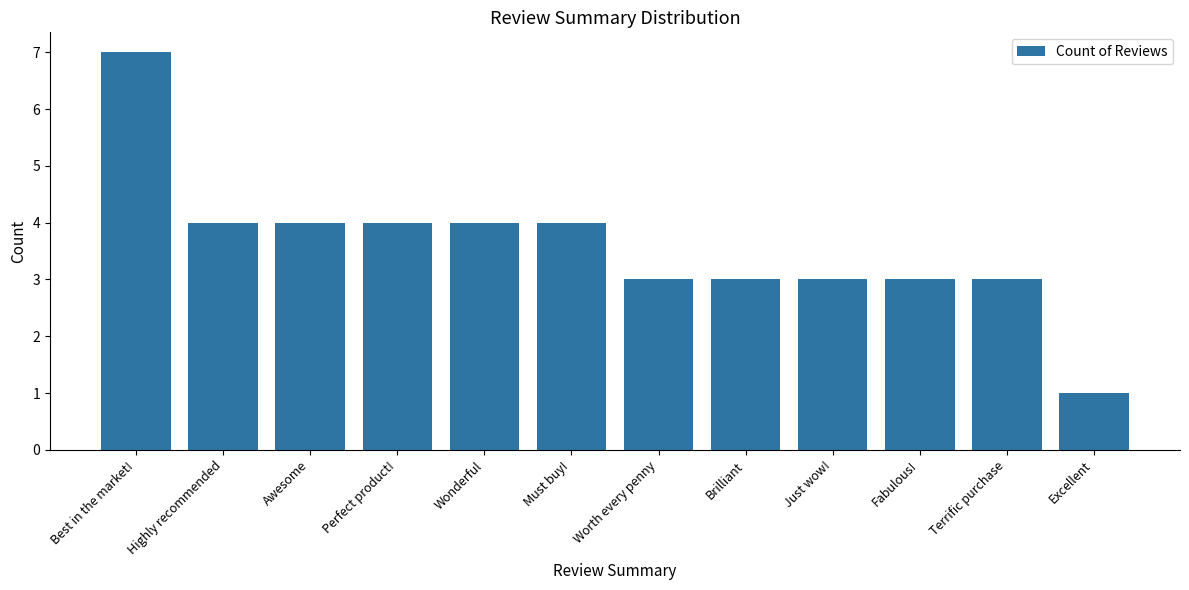

What is the sum of the values at Must buy! and Wonderful?

8